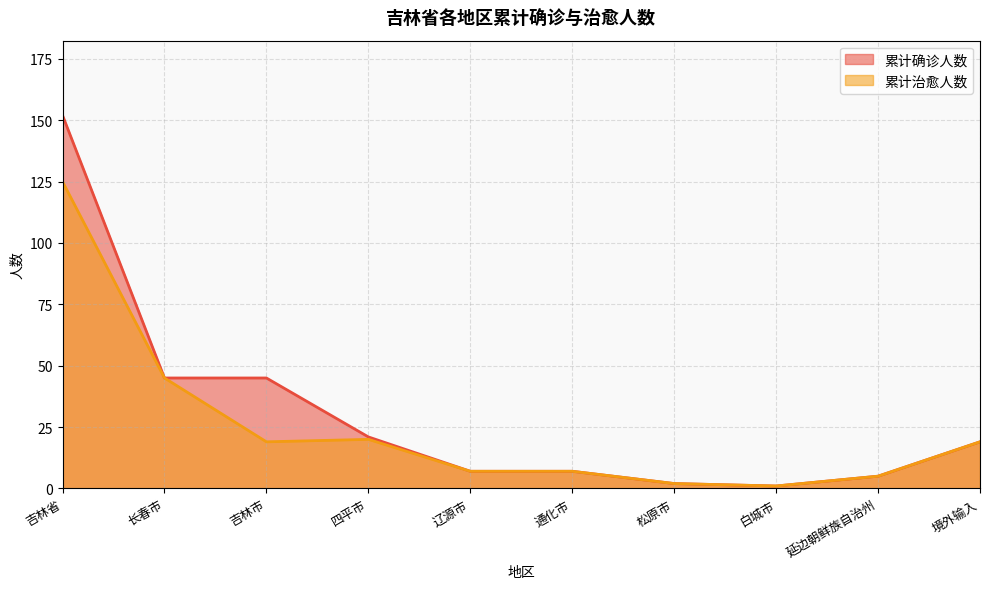

True or false: 累计治愈人数 and 累计确诊人数 cross at least once.

False